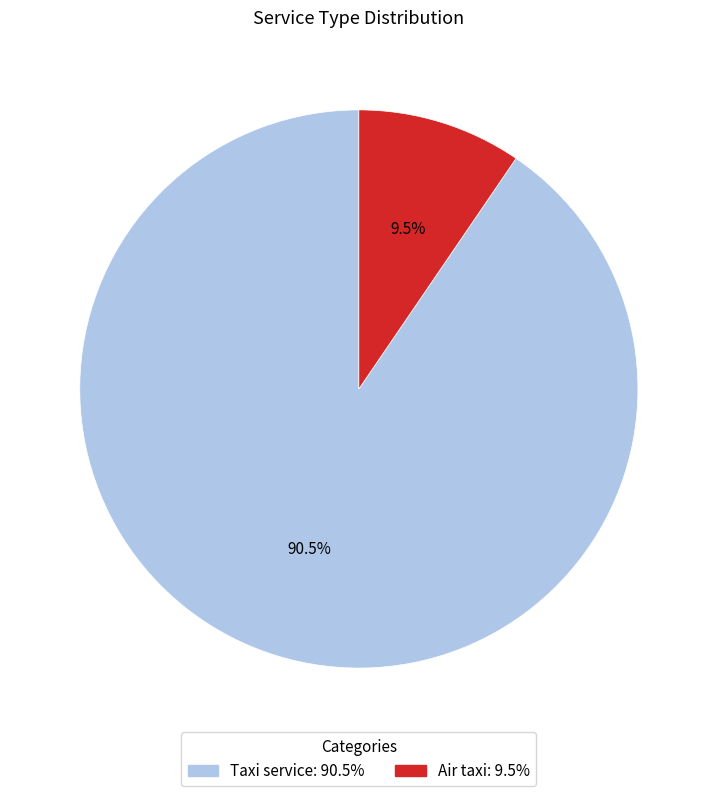

Combined, do Air taxi and Taxi service account for over 50%?

Yes